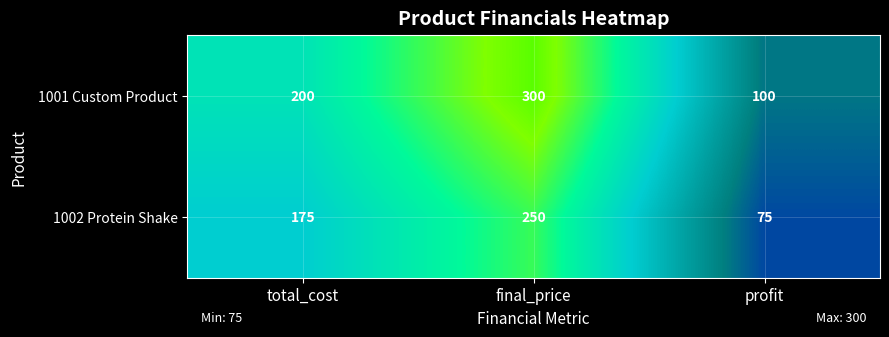

Is it true that 1002 Protein Shake equals 44 at total_cost?

False